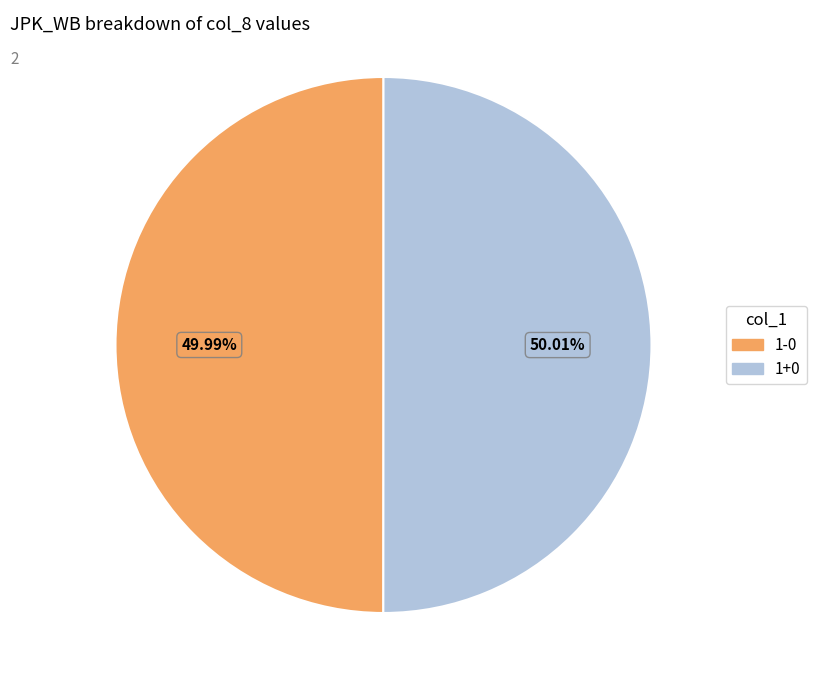

Is it true that 1+0 is 50% of the pie?

True